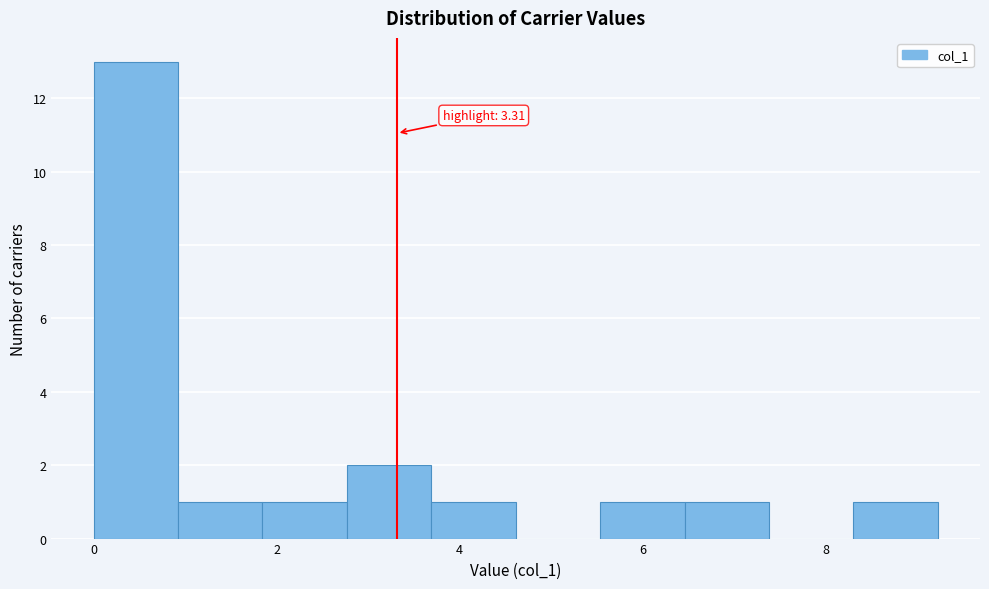

Which range on the x-axis has the tallest bar?

0.0 to 1.0